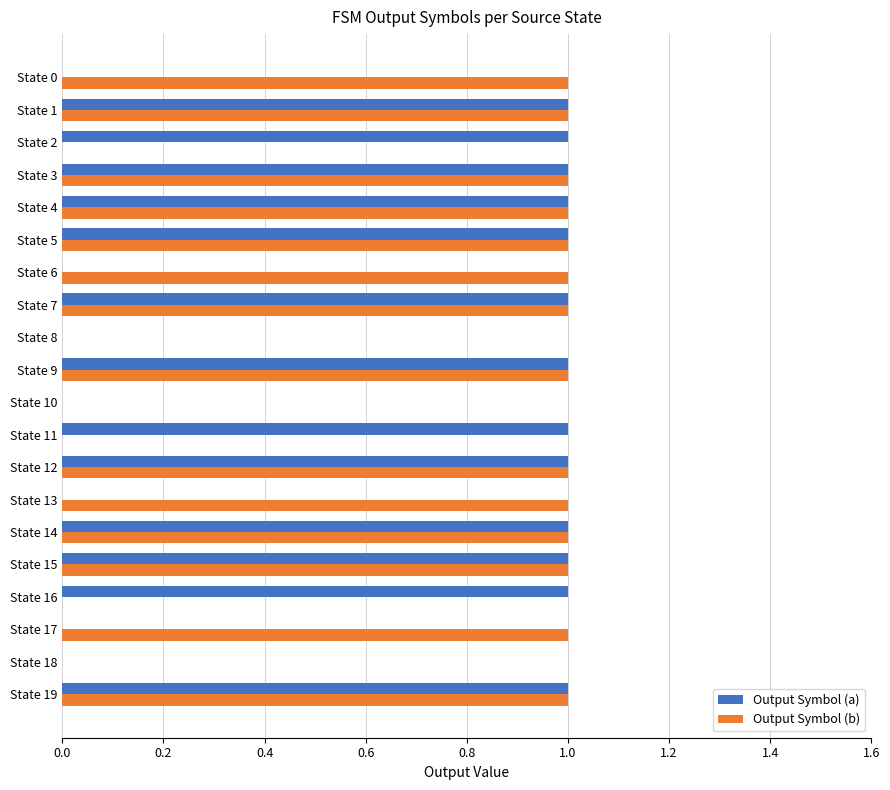

True or false: Output Symbol (b) has a value of 1 at State 4.

True